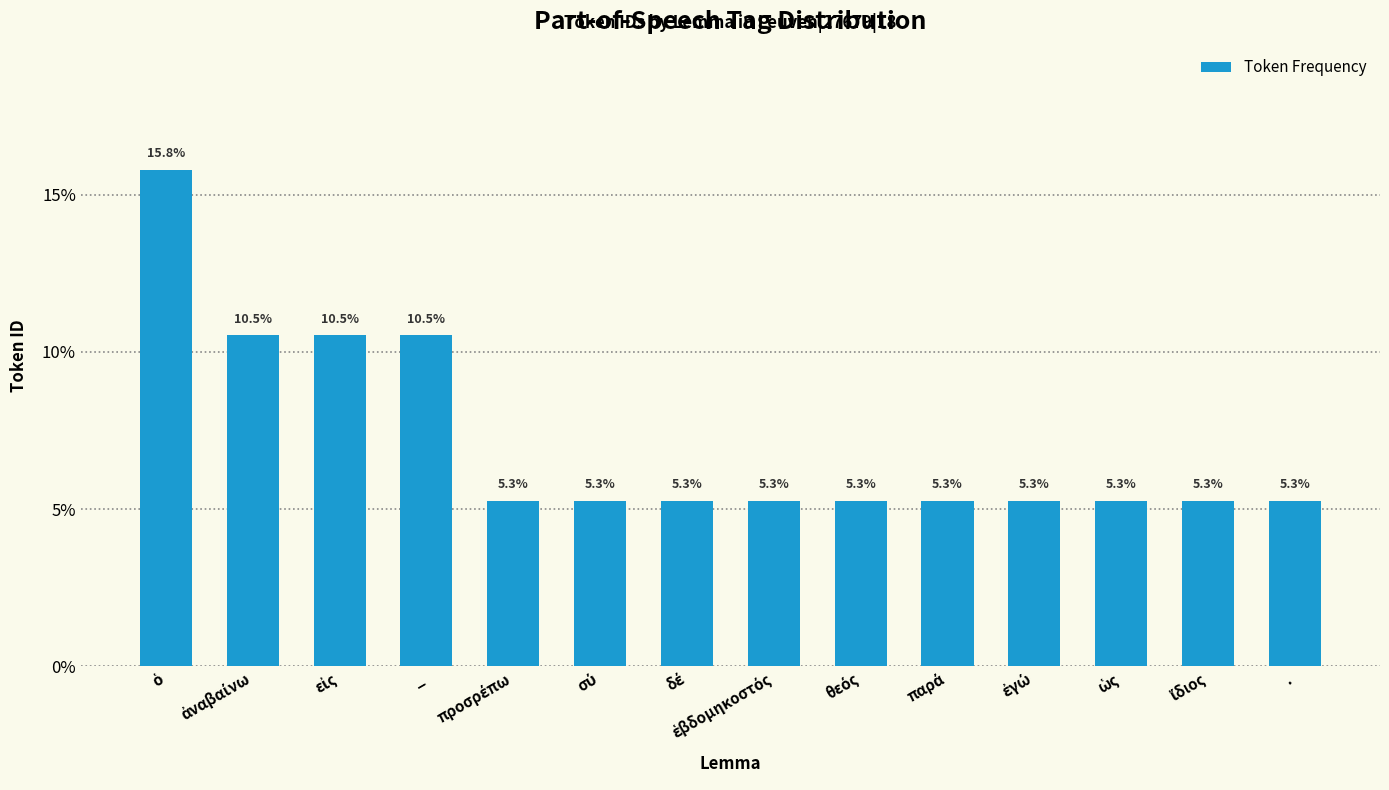

What is the value of the 6th bar from the left?

5.3